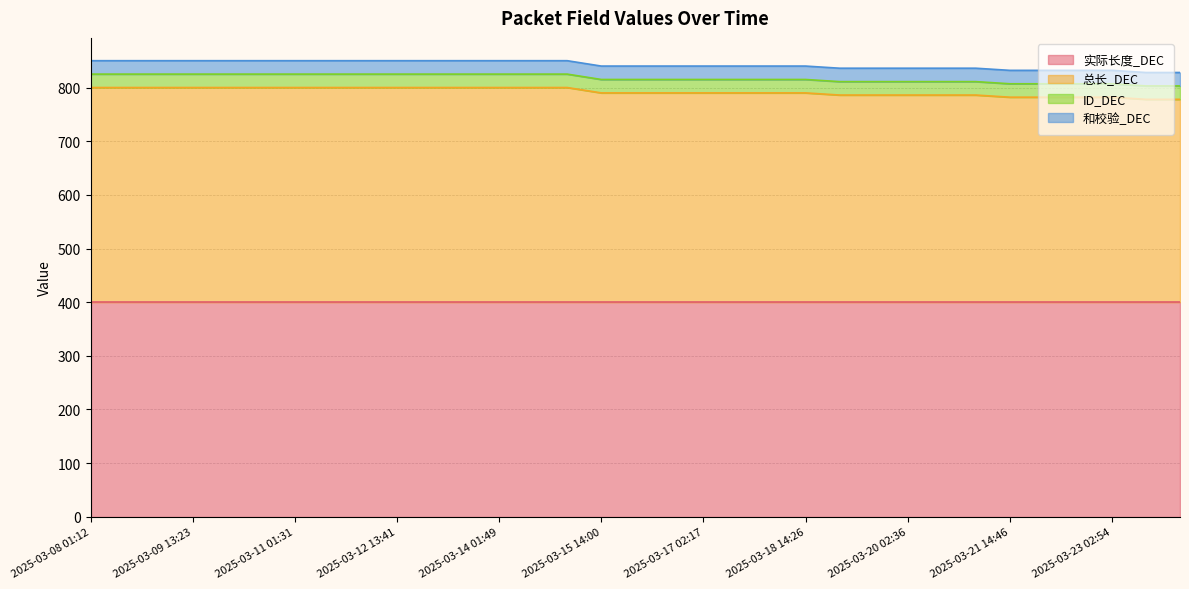

What is the label of the 5th point from the right?

2025-03-22 02:51